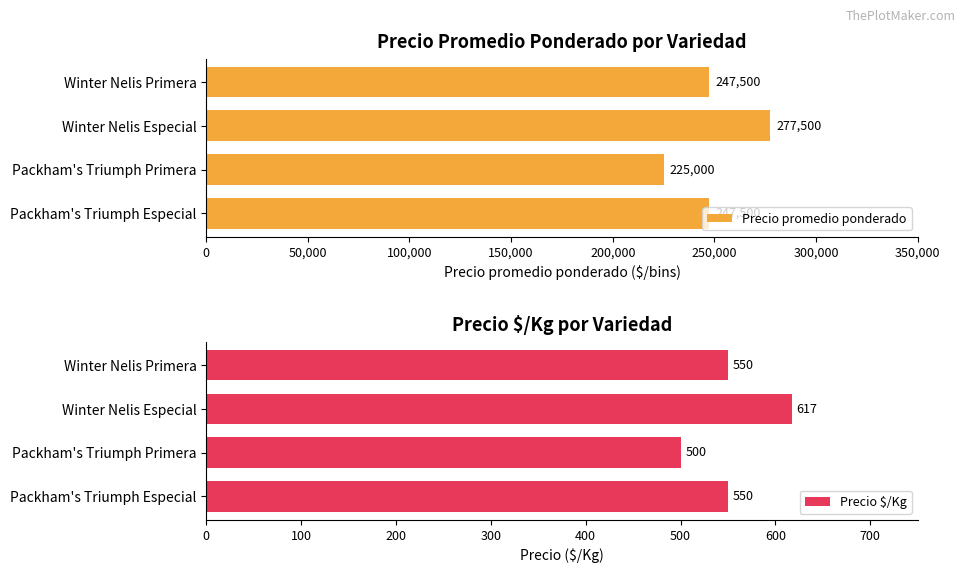

Reading left to right, extract all data points from this chart.

Precio promedio ponderado: 247500	225000	277500	247500
Precio $/Kg: 550	500	617	550